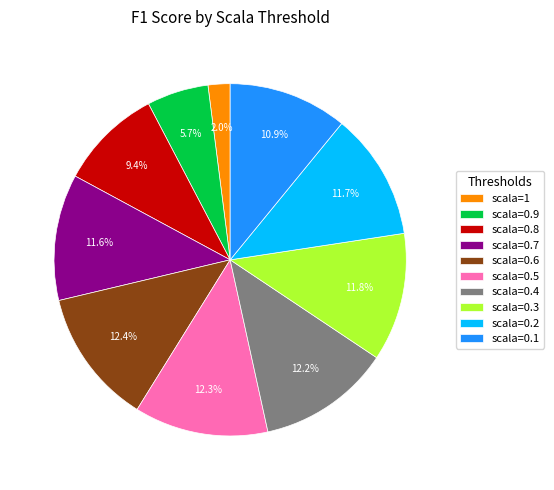

To the nearest percent, what is the combined percentage of scala=0.8 and scala=0.3?

21%